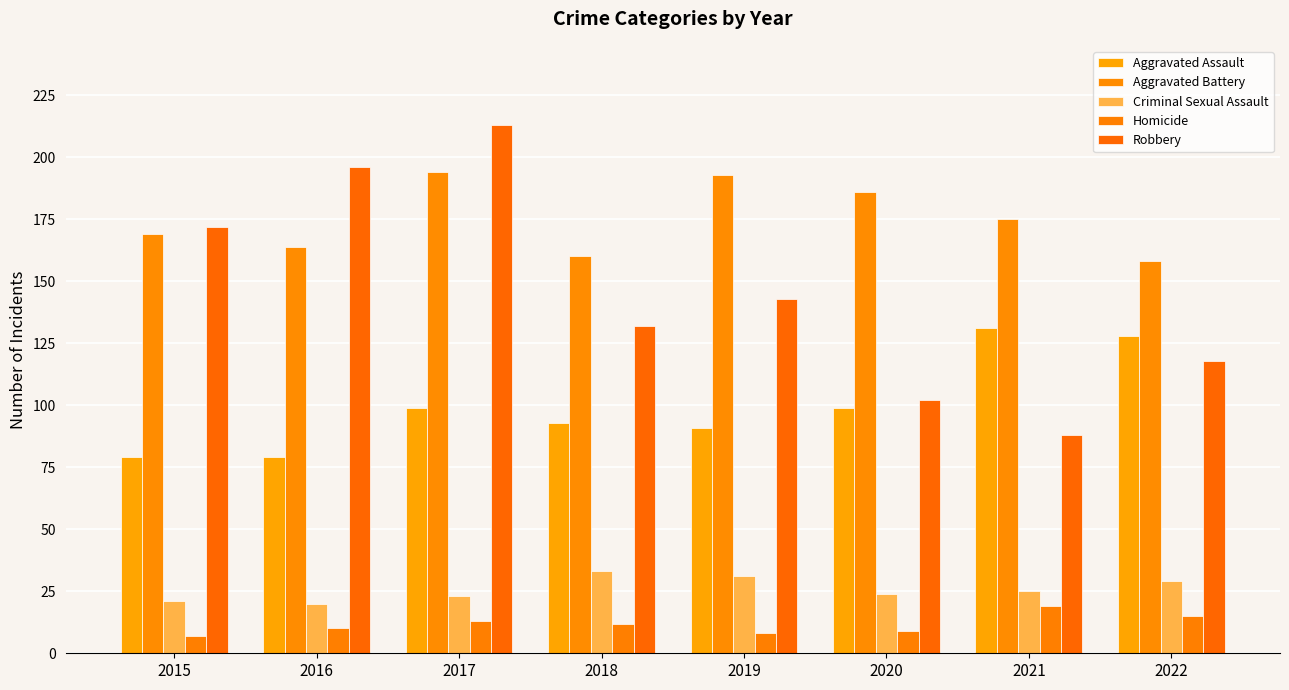

Rank the series at 2020 from lowest to highest value.

Homicide, Criminal Sexual Assault, Aggravated Assault, Robbery, Aggravated Battery